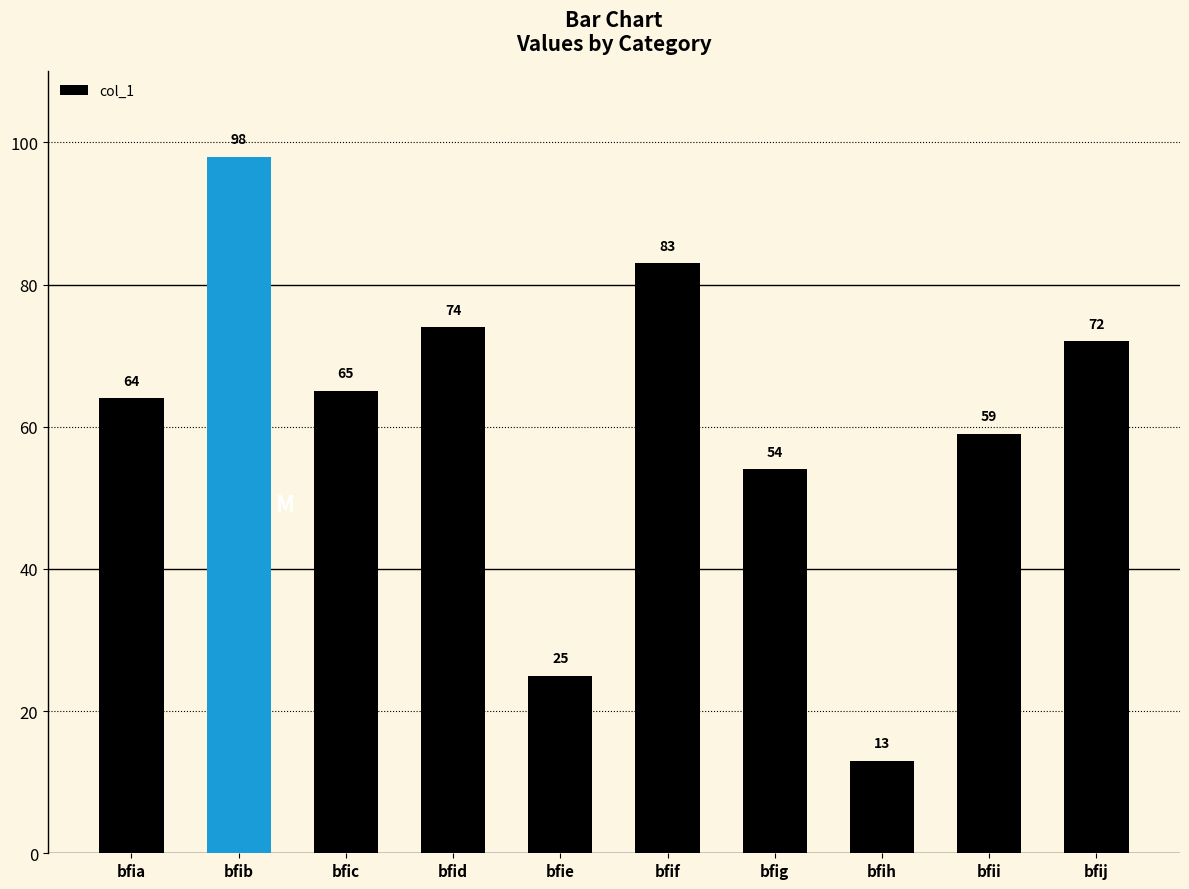

Which label corresponds to the largest value in the chart?

bfib